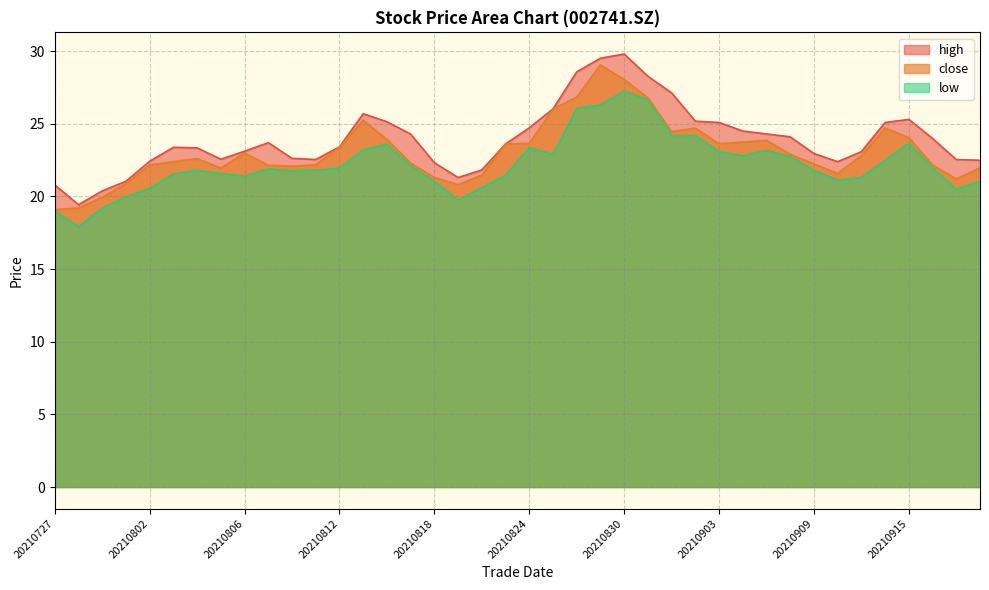

Rank the series by their maximum value, from lowest to highest.

low, close, high